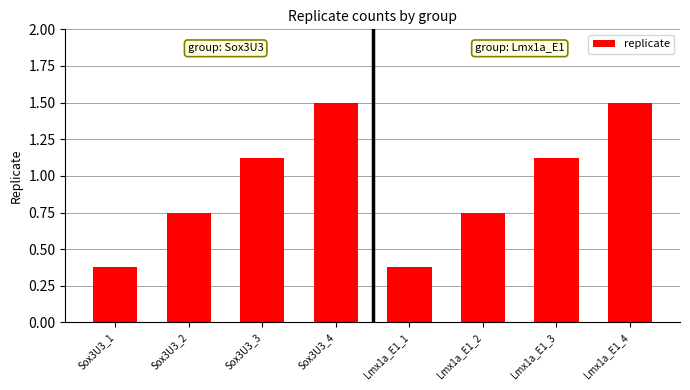

What is the label of the 7th bar from the right?

Sox3U3_2